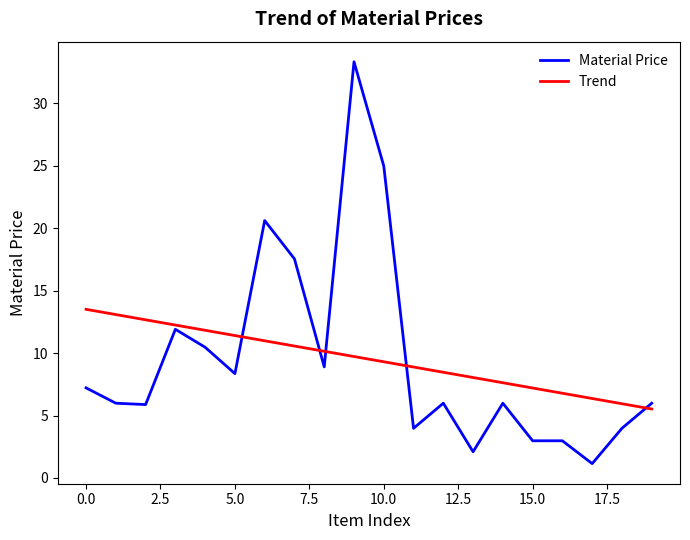

What is the maximum value for Material Price?

33.3